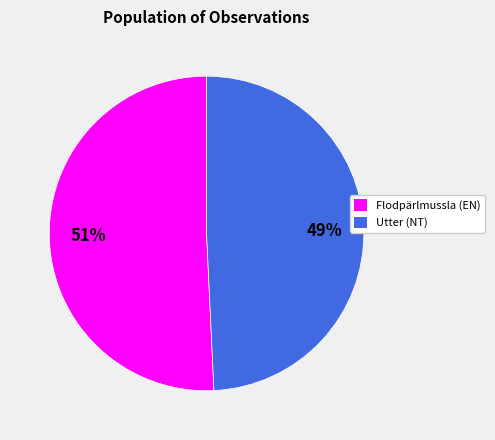

Is there any slice that represents more than half of the pie?

Yes